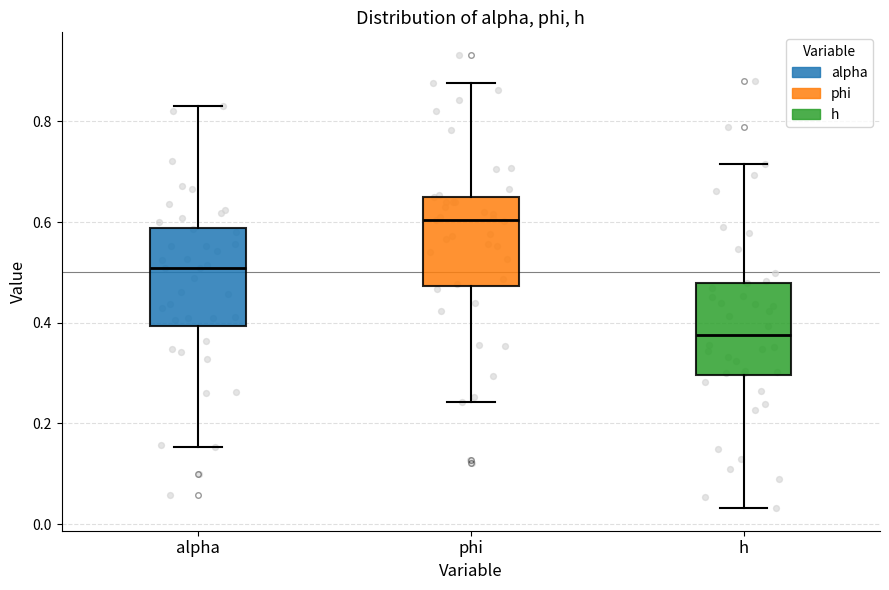

Which box's median line is the lowest?

h